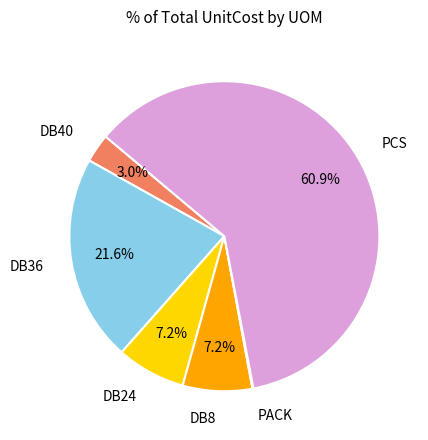

To the nearest percent, what percentage of the pie is PCS?

61%